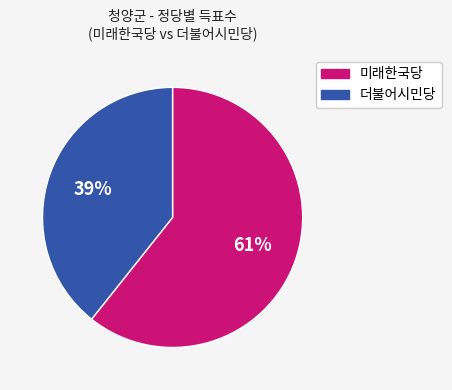

To the nearest percent, what percentage of the pie is 더불어시민당?

39%